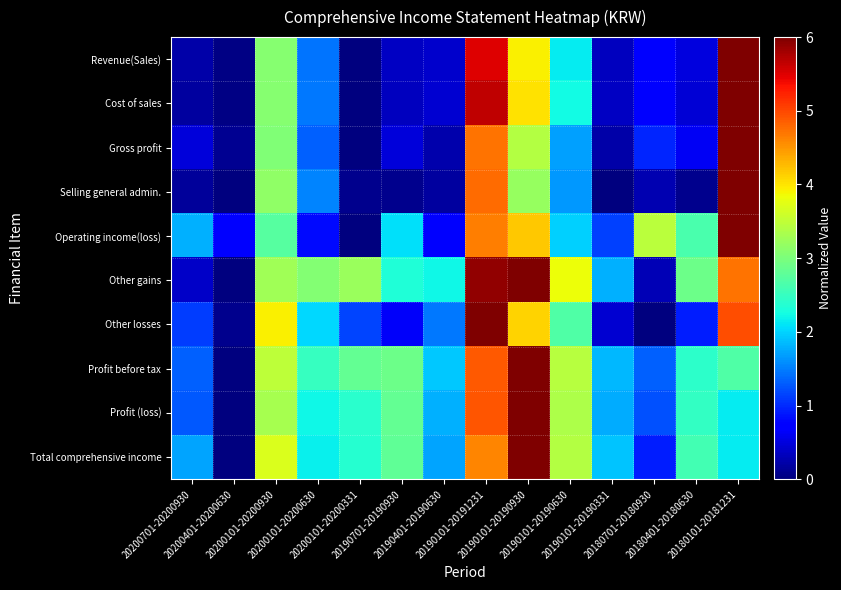

What is the difference between the highest and lowest values at 20200101-20200930?

1.2